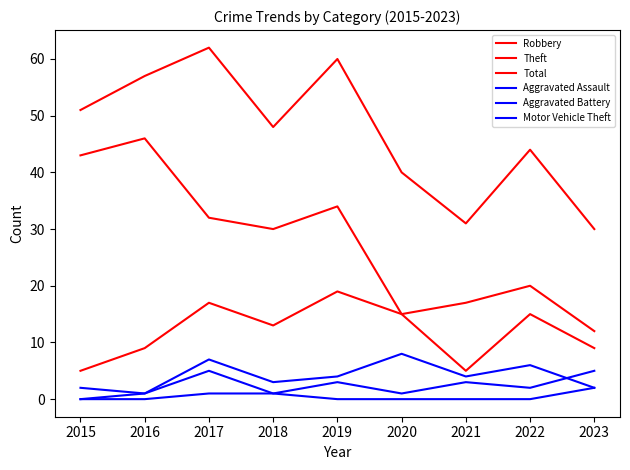

How many lines are shown in the chart?

6